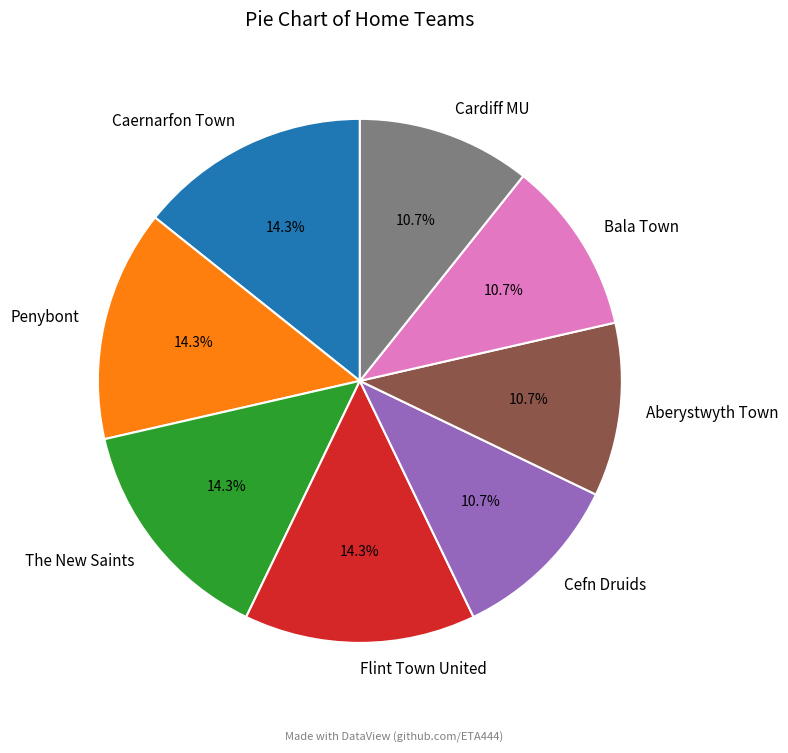

Is it true that Bala Town is 1% of the pie?

False